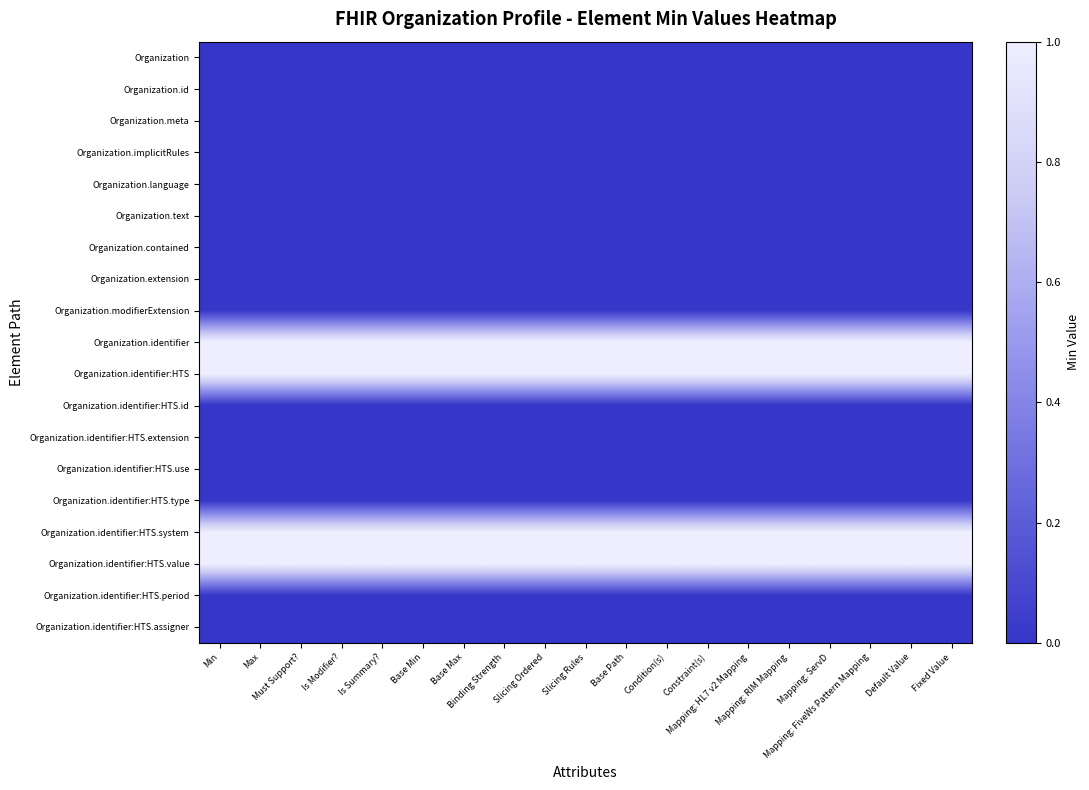

At Binding Strength, list the series in order from largest to smallest.

Organization.identifier, Organization.identifier:HTS, Organization.identifier:HTS.system, Organization.identifier:HTS.value, Organization, Organization.id, Organization.meta, Organization.implicitRules, Organization.language, Organization.text, Organization.contained, Organization.extension, Organization.modifierExtension, Organization.identifier:HTS.id, Organization.identifier:HTS.extension, Organization.identifier:HTS.use, Organization.identifier:HTS.type, Organization.identifier:HTS.period, Organization.identifier:HTS.assigner